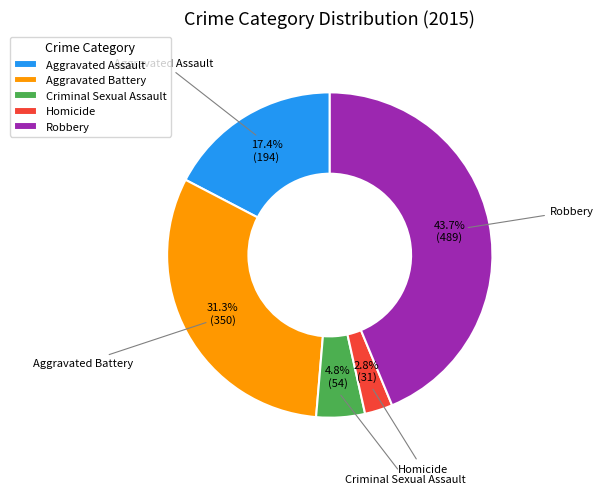

To the nearest percent, what is the difference between the largest and smallest slice percentages?

41%